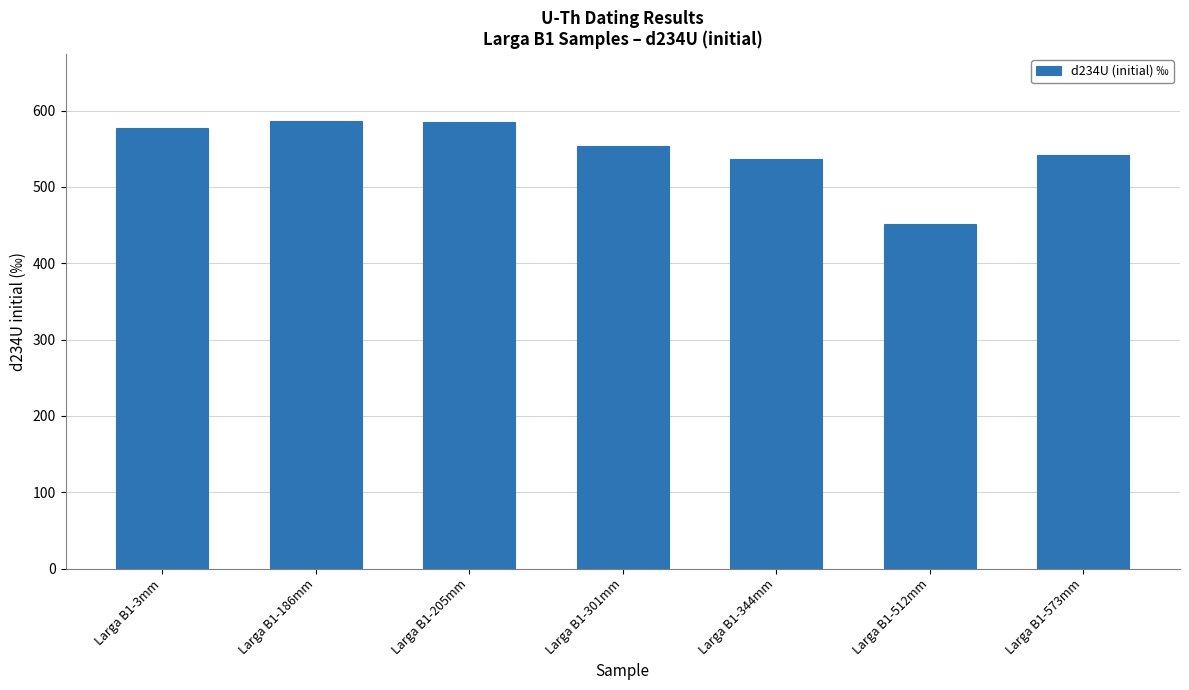

Read the value at Larga B1-512mm.

450.9